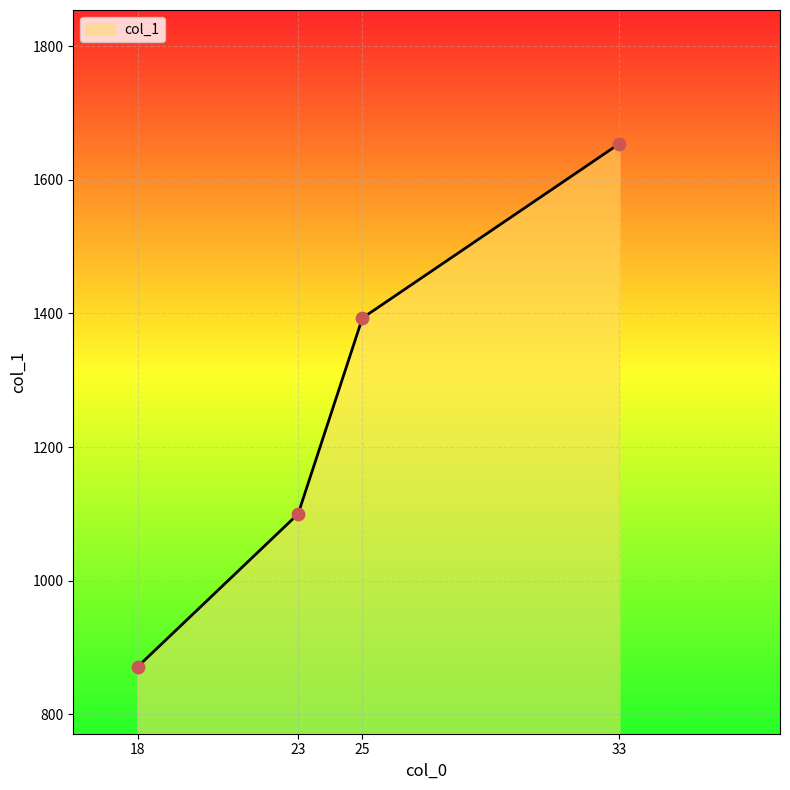

Which has a higher value, 25 or 33?

33